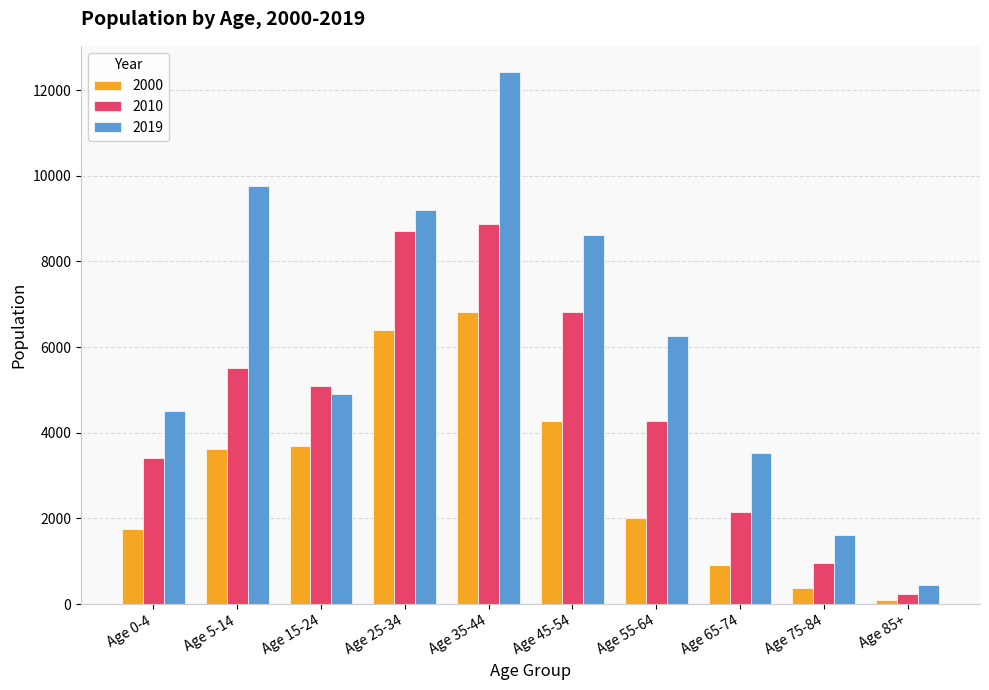

What is the difference between the second highest and minimum values in the 2000 series?

6320